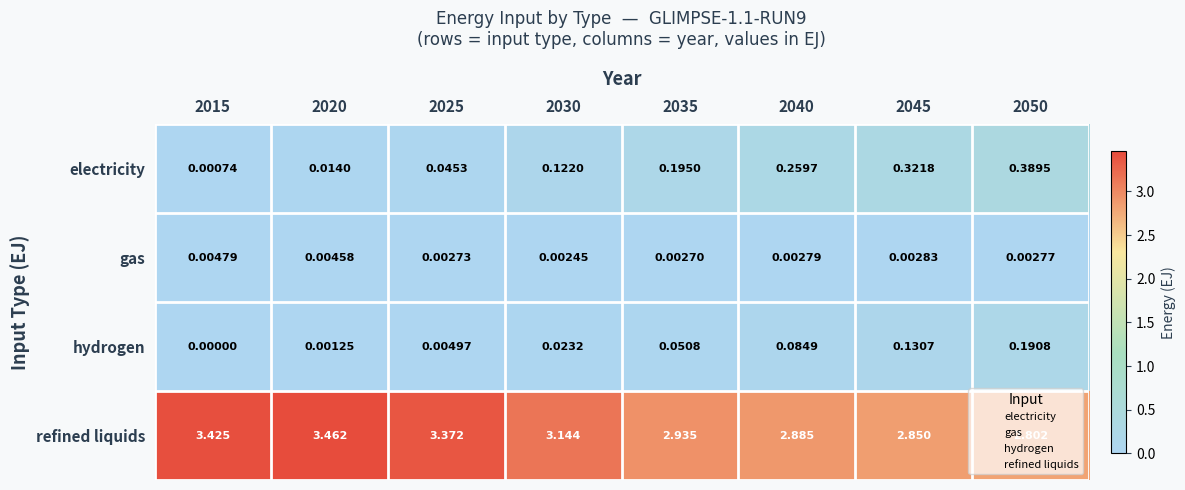

Which series has the widest spread of values?

refined liquids